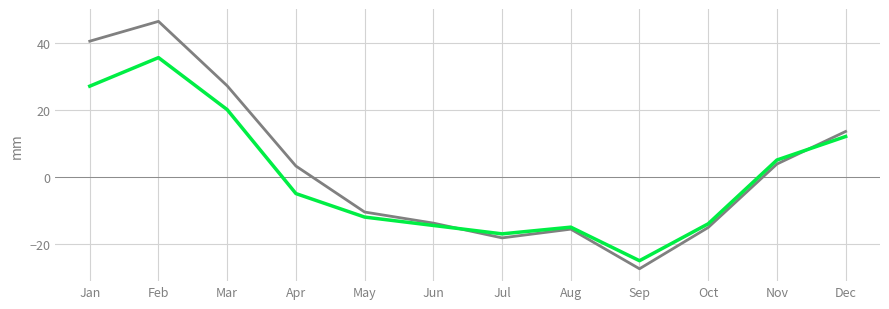

At which category does the chart reach its minimum across all series?

Sep